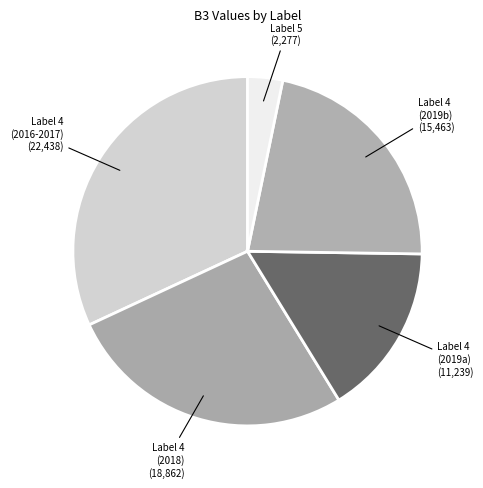

Combined, do Label 4 (2019a) and Label 4 (2016-2017) account for over 50%?

No